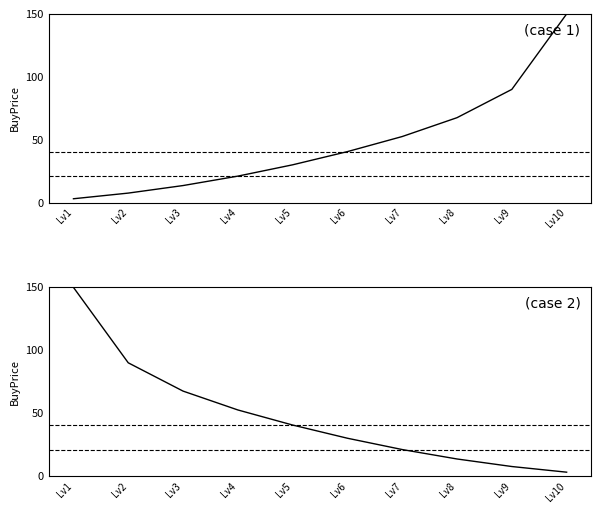

What is the total value across all series at Lv2?

97.5